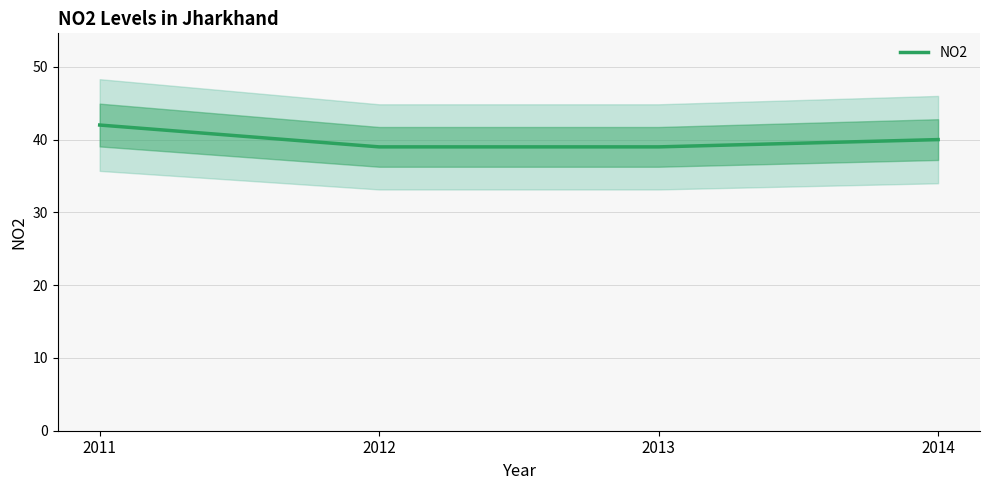

What is the value of the 3rd point from the left?

39